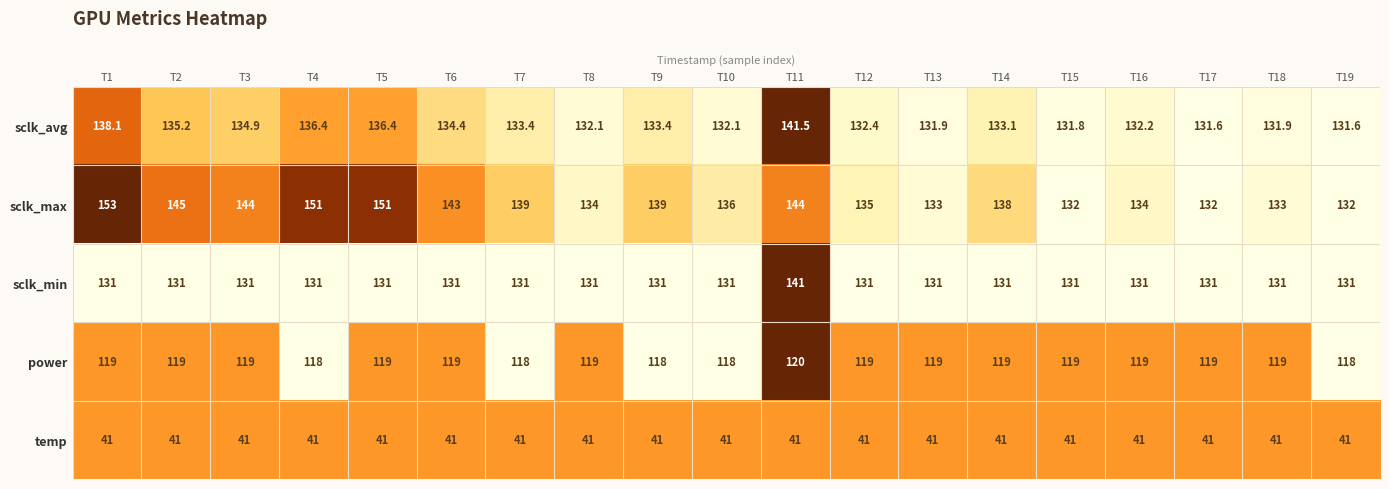

How many series are shown in this chart?

5